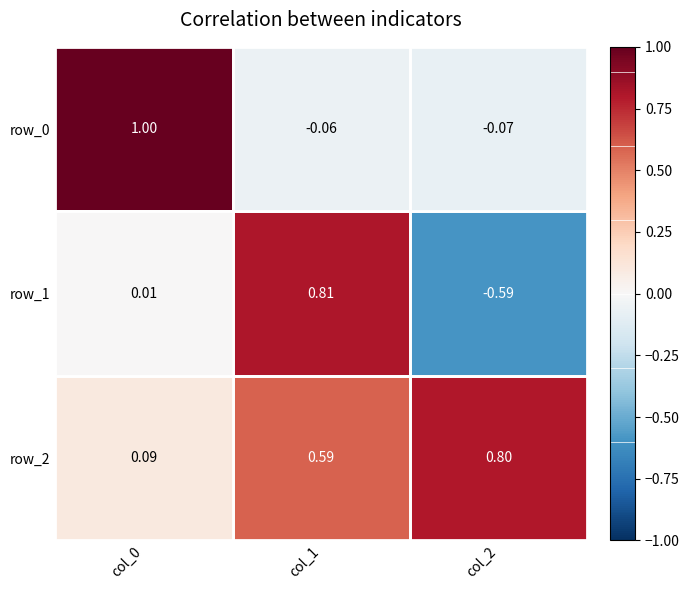

True or false: row_1 has a value of 0.5 at col_1.

False